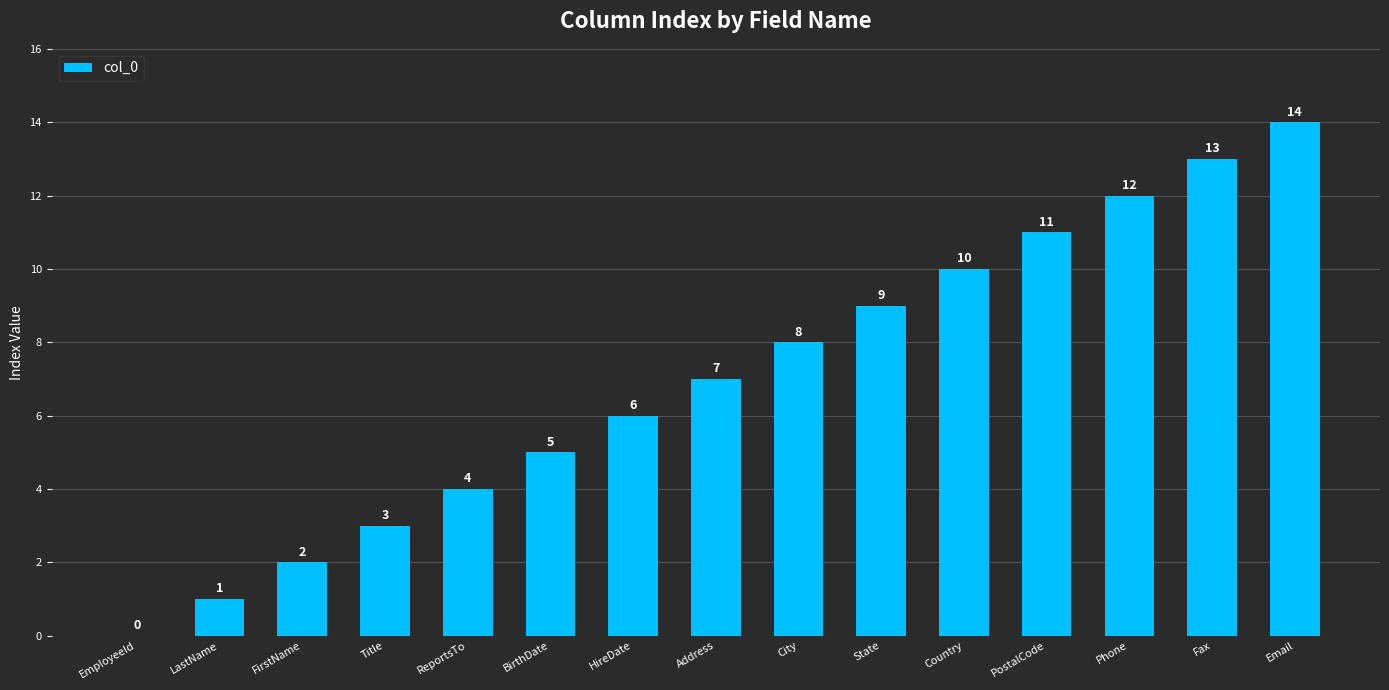

What is the sum of the values at Email and ReportsTo?

18